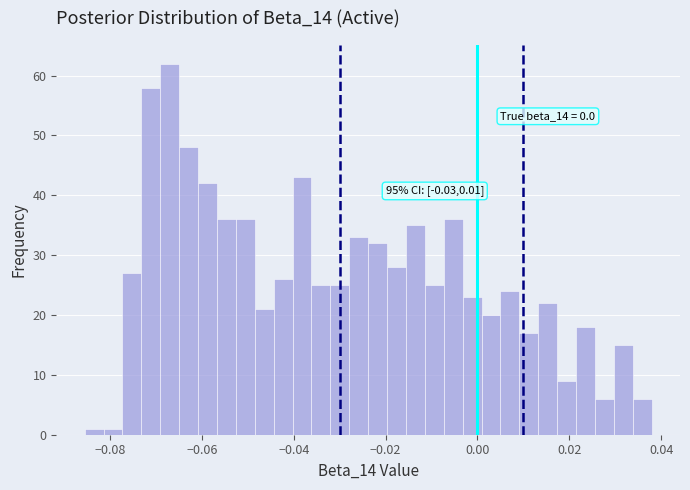

Read against the x-axis, roughly where is the centre of the tallest bar?

-0.068